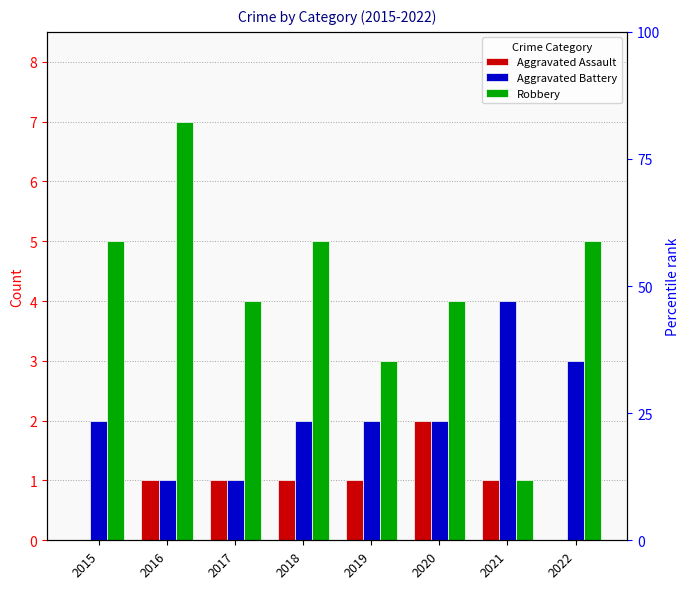

Rank the series by their maximum value, from highest to lowest.

Robbery, Aggravated Battery, Aggravated Assault